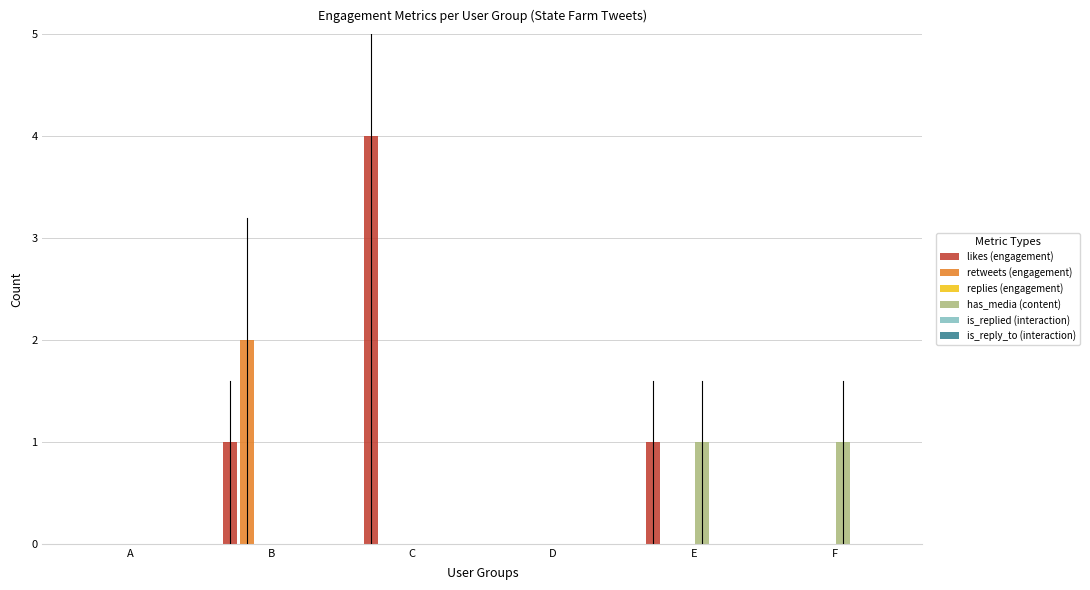

What are all the series names shown in the legend?

likes (engagement), retweets (engagement), replies (engagement), has_media (content), is_replied (interaction), is_reply_to (interaction)